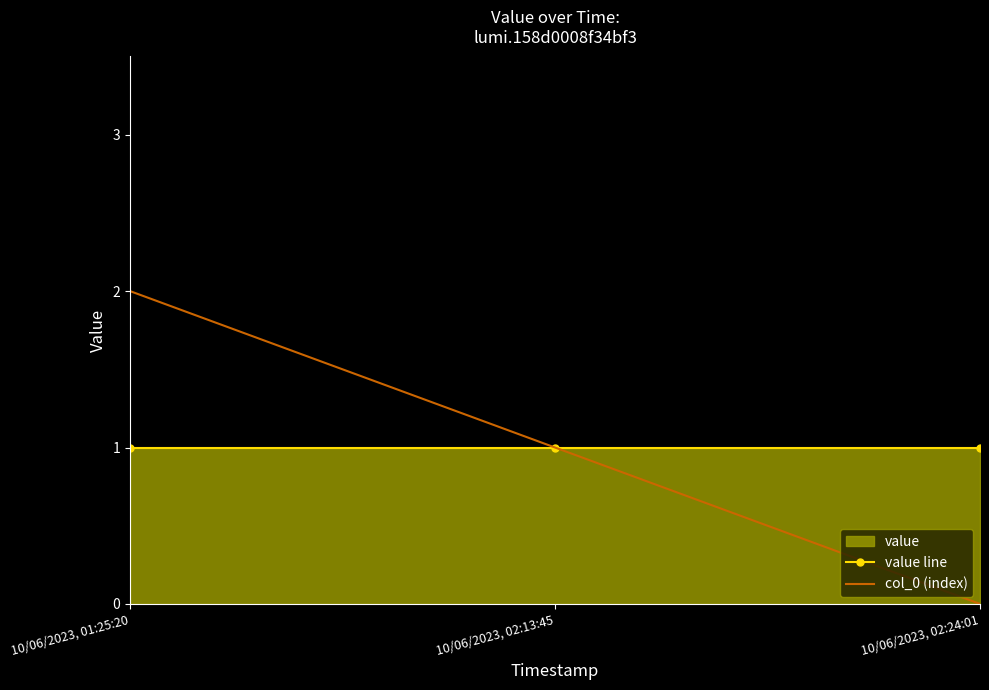

What is the sum of all value line values?

3